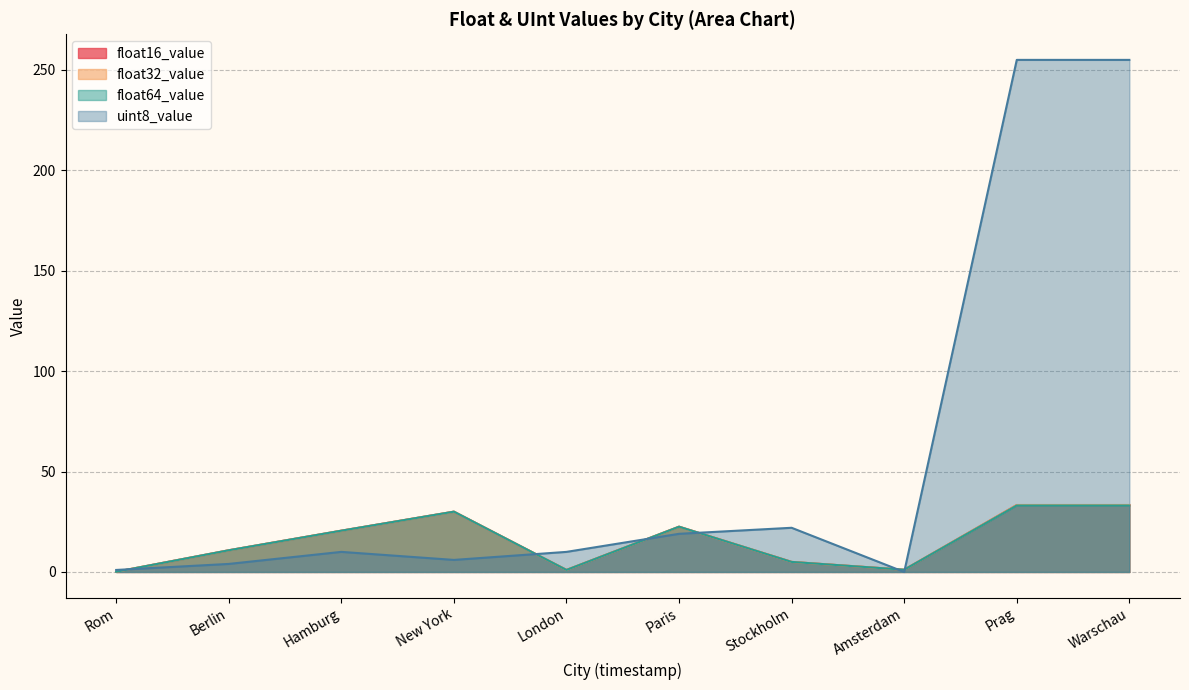

Which series has the largest total across all categories?

uint8_value